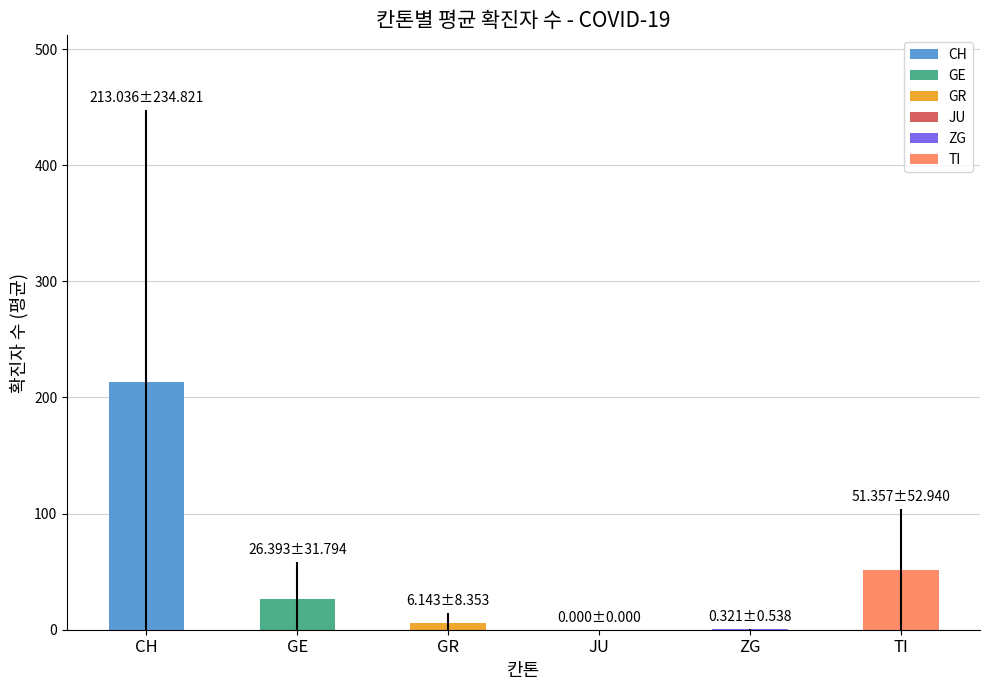

What is the change in value from GR to JU?

-6.1